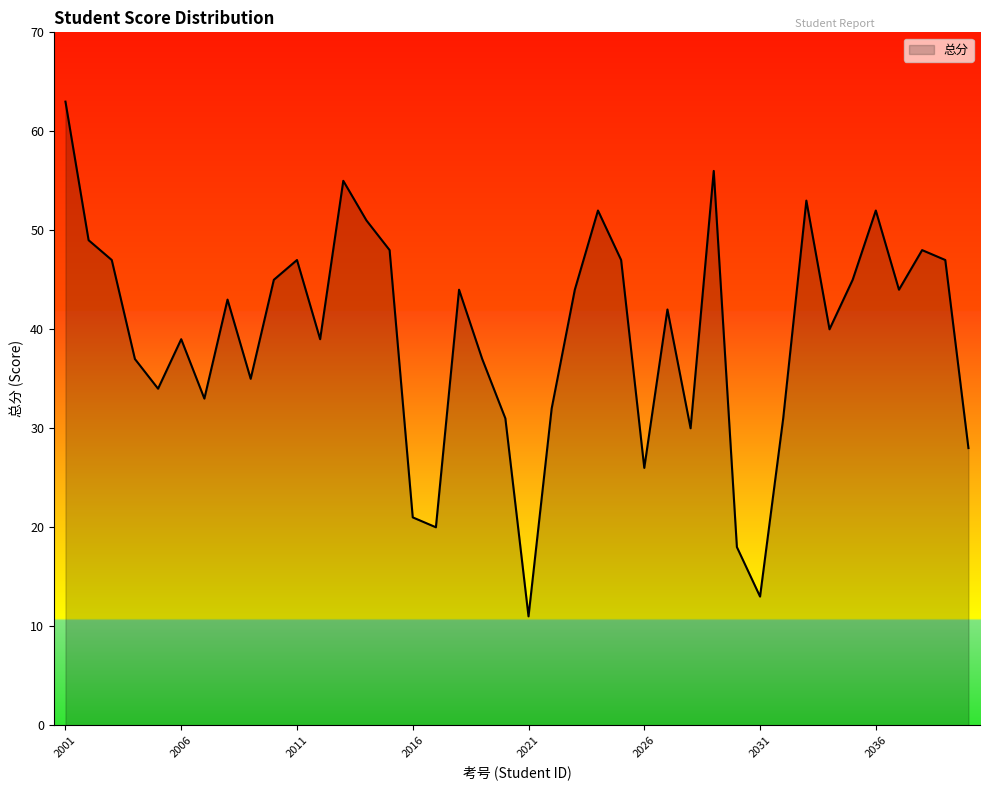

What is the minimum value shown in the chart?

11